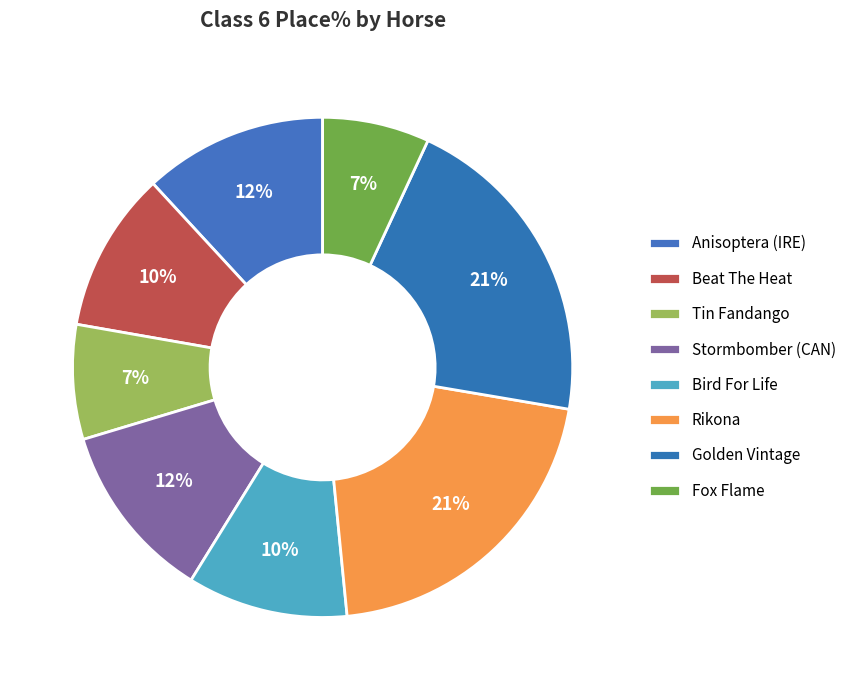

How many slices are in this pie chart?

8